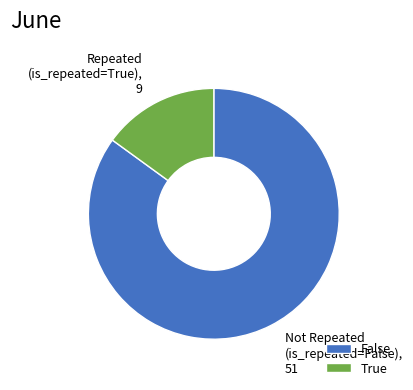

Rank the categories by value from lowest to highest.

True, False